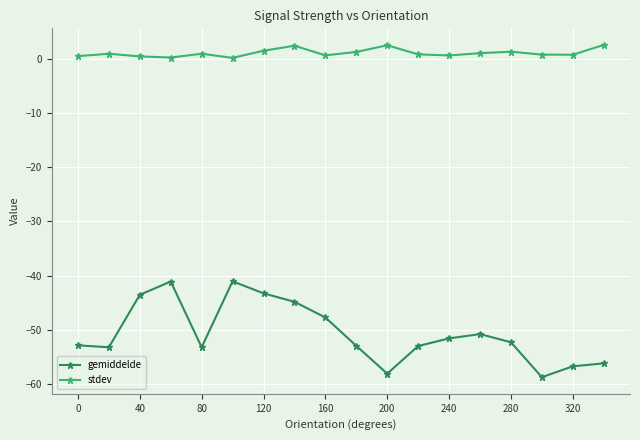

List the series in order of their peak value, highest first.

stdev, gemiddelde